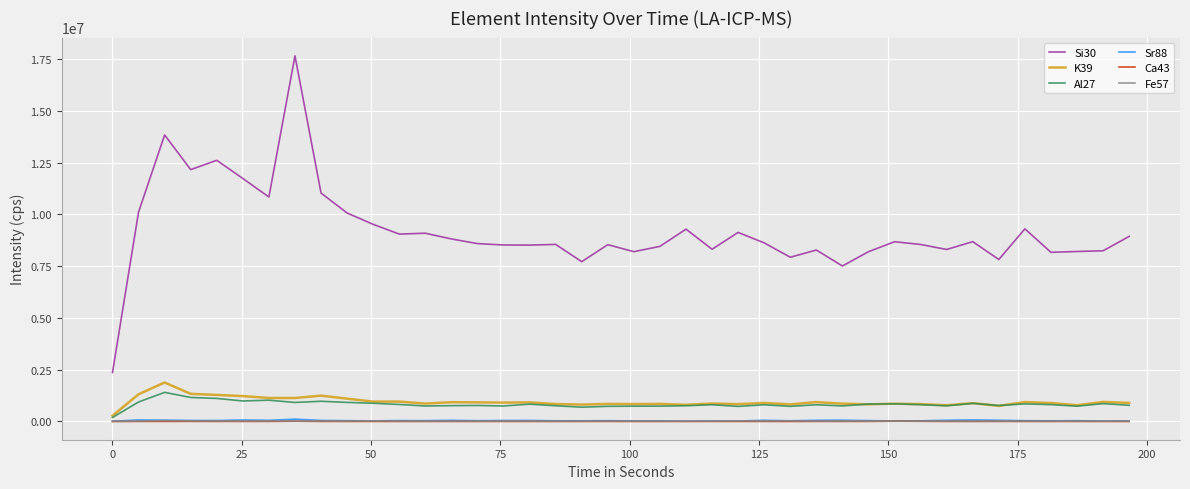

Which series has the largest total across all categories?

Si30